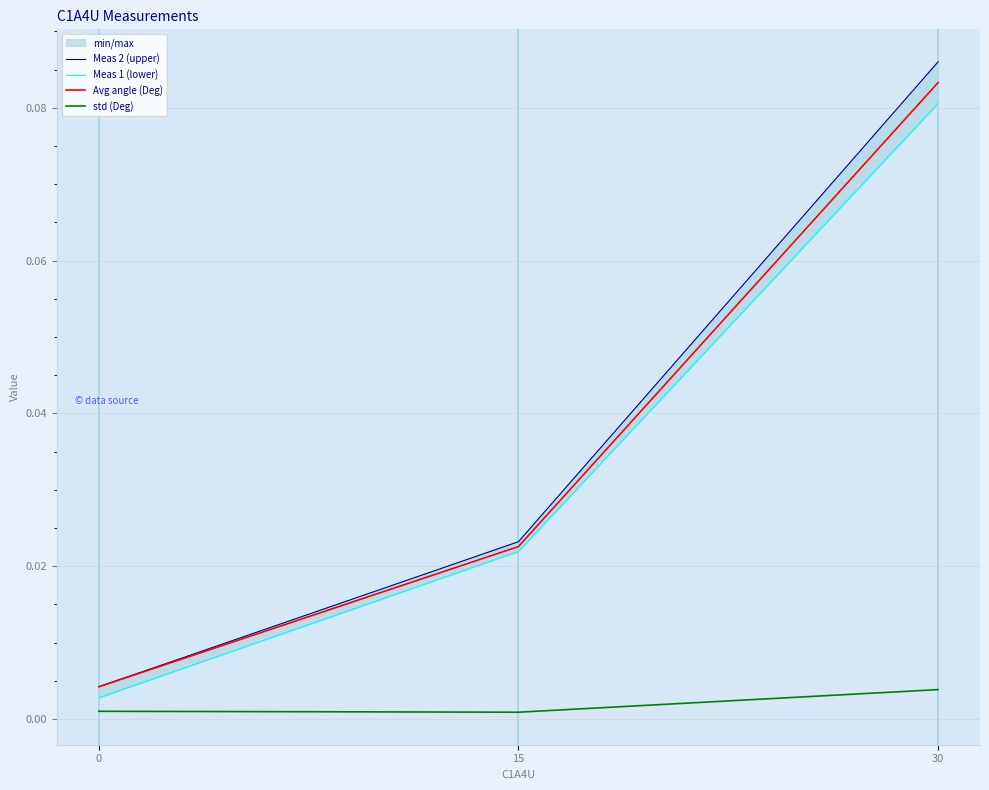

What is the sum of all Meas 2 (upper) values?

0.1